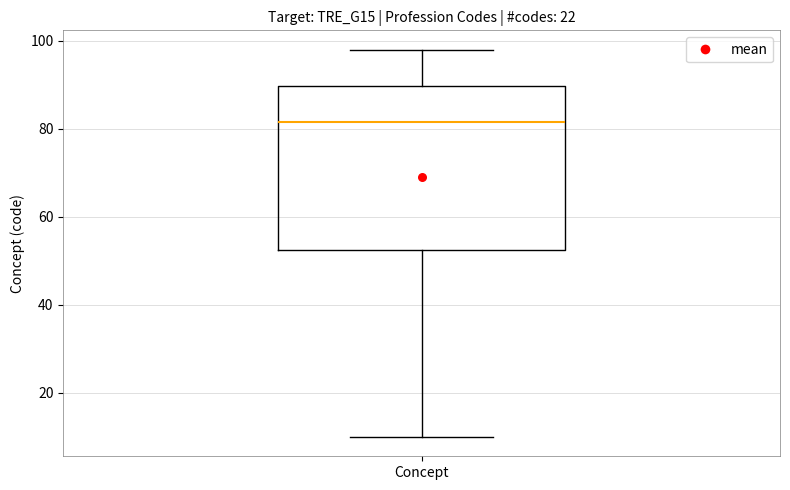

Where does the lower whisker of the box for Concept end on the y-axis? The values are not printed on the chart, so give them approximately, as read against the axis.

10